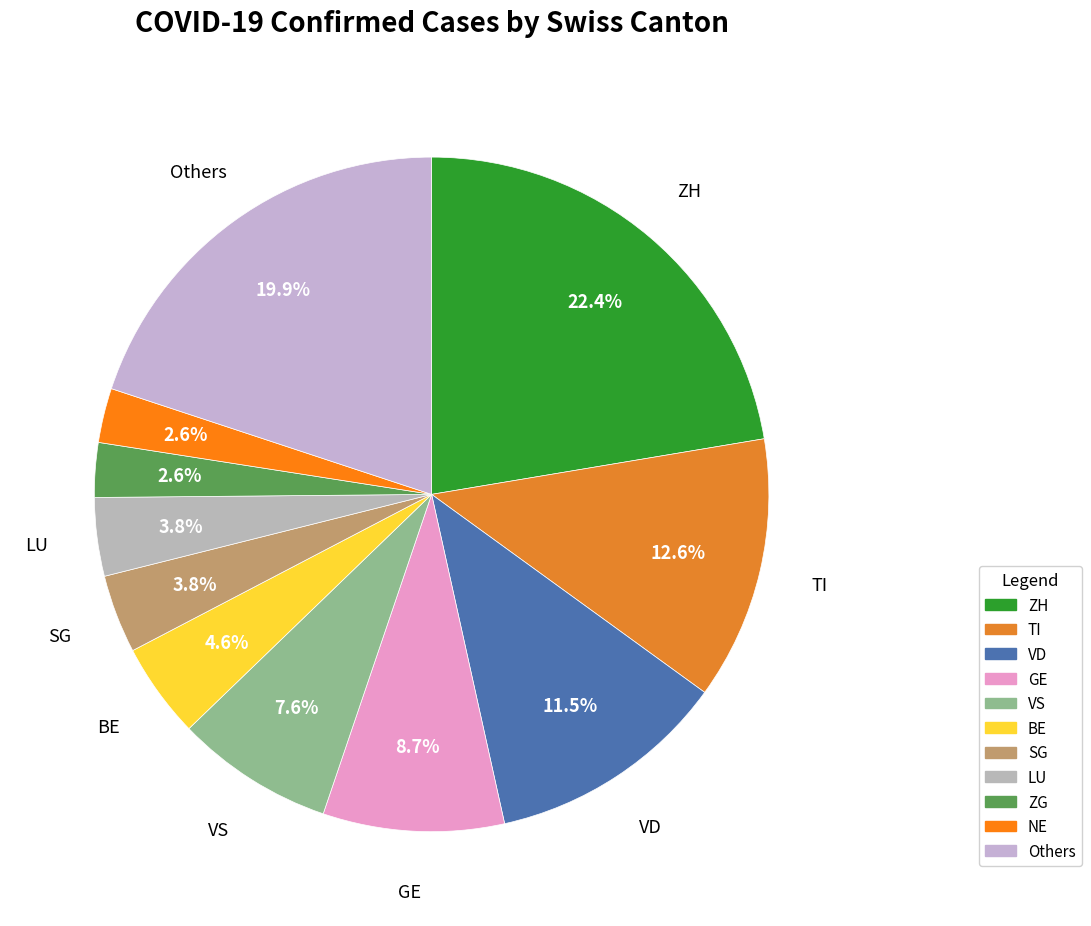

Count the number of slices in the pie.

11